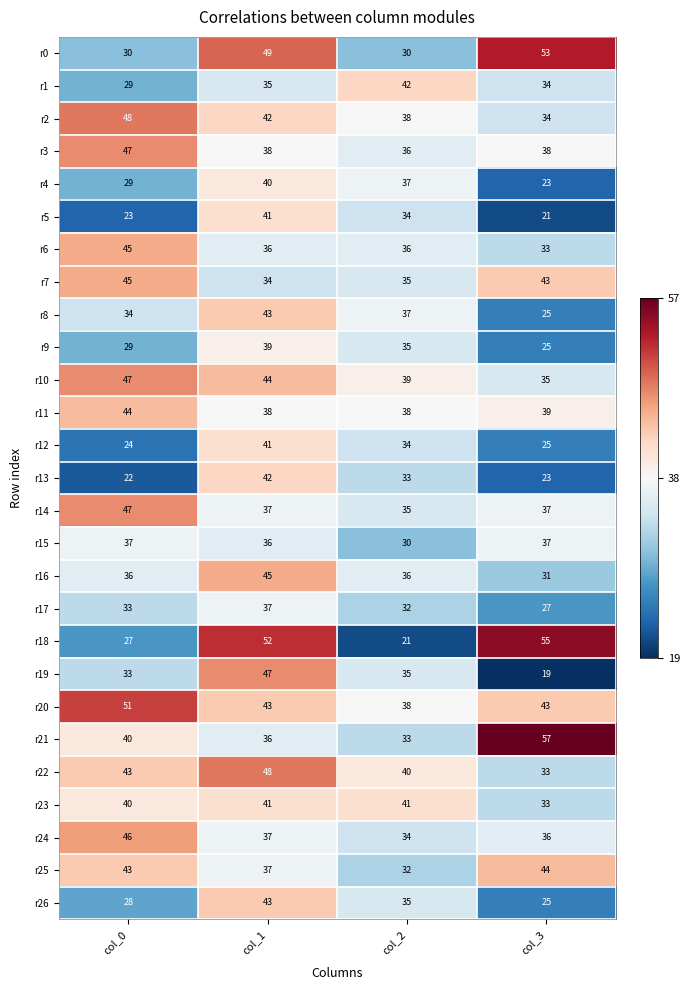

How many values in the r8 series are below 37?

2